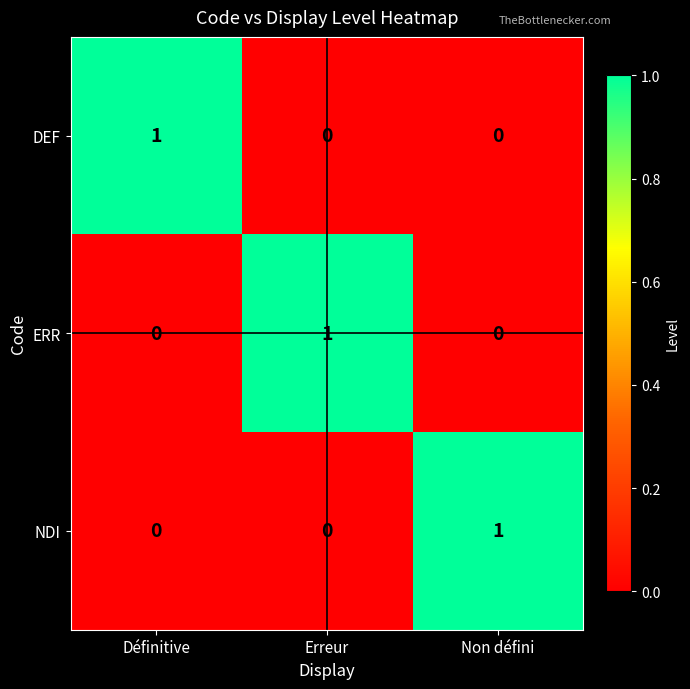

At how many categories does at least one series exceed 0?

3